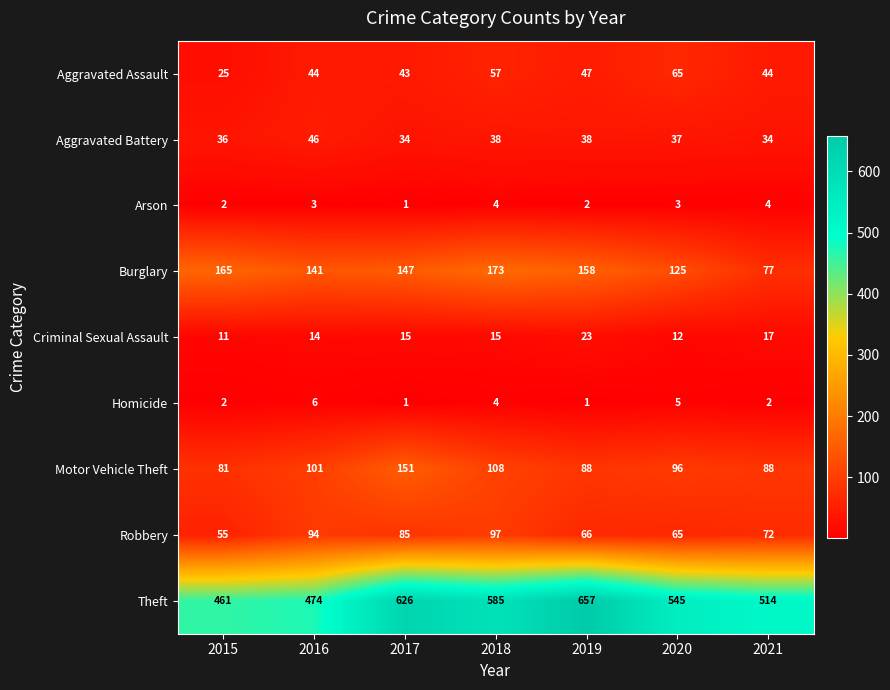

Where is Theft nearest to the value 559?

2020